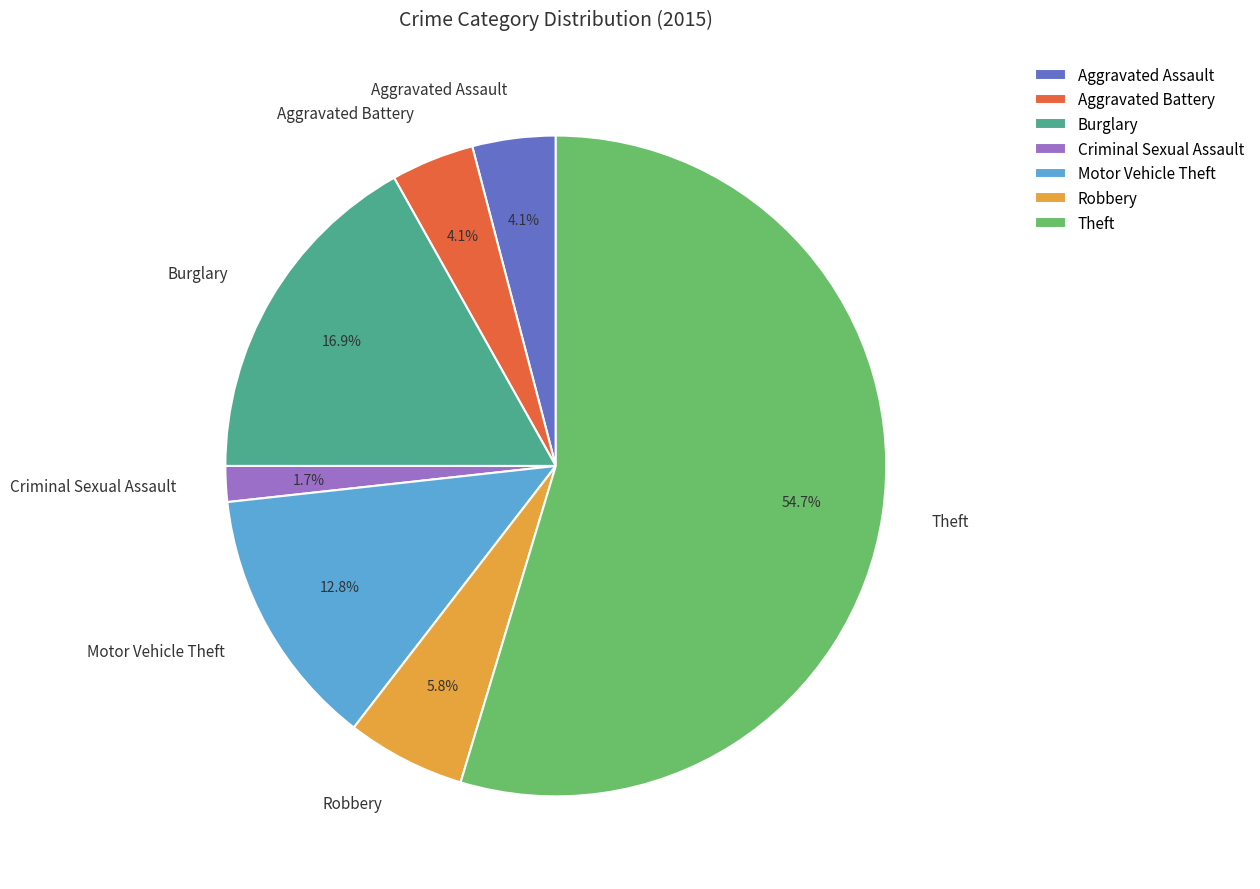

Combined, what portion of the pie is Aggravated Battery and Motor Vehicle Theft?

16.9%